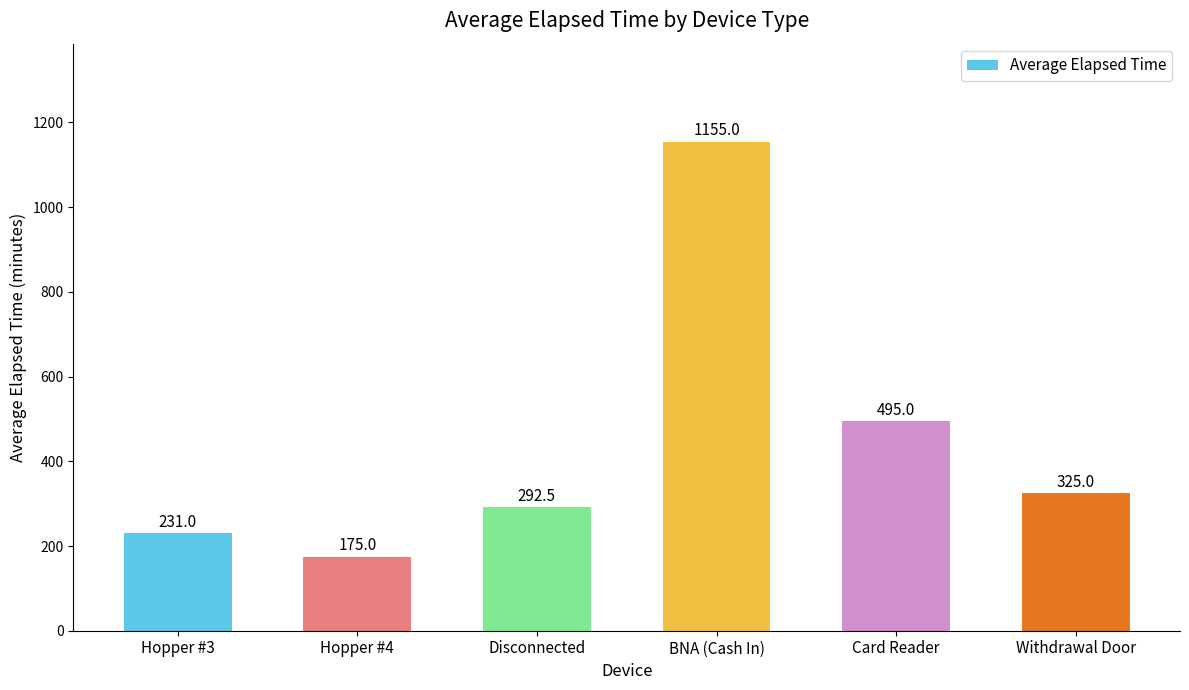

What is the label of the 1st bar from the left?

Hopper #3